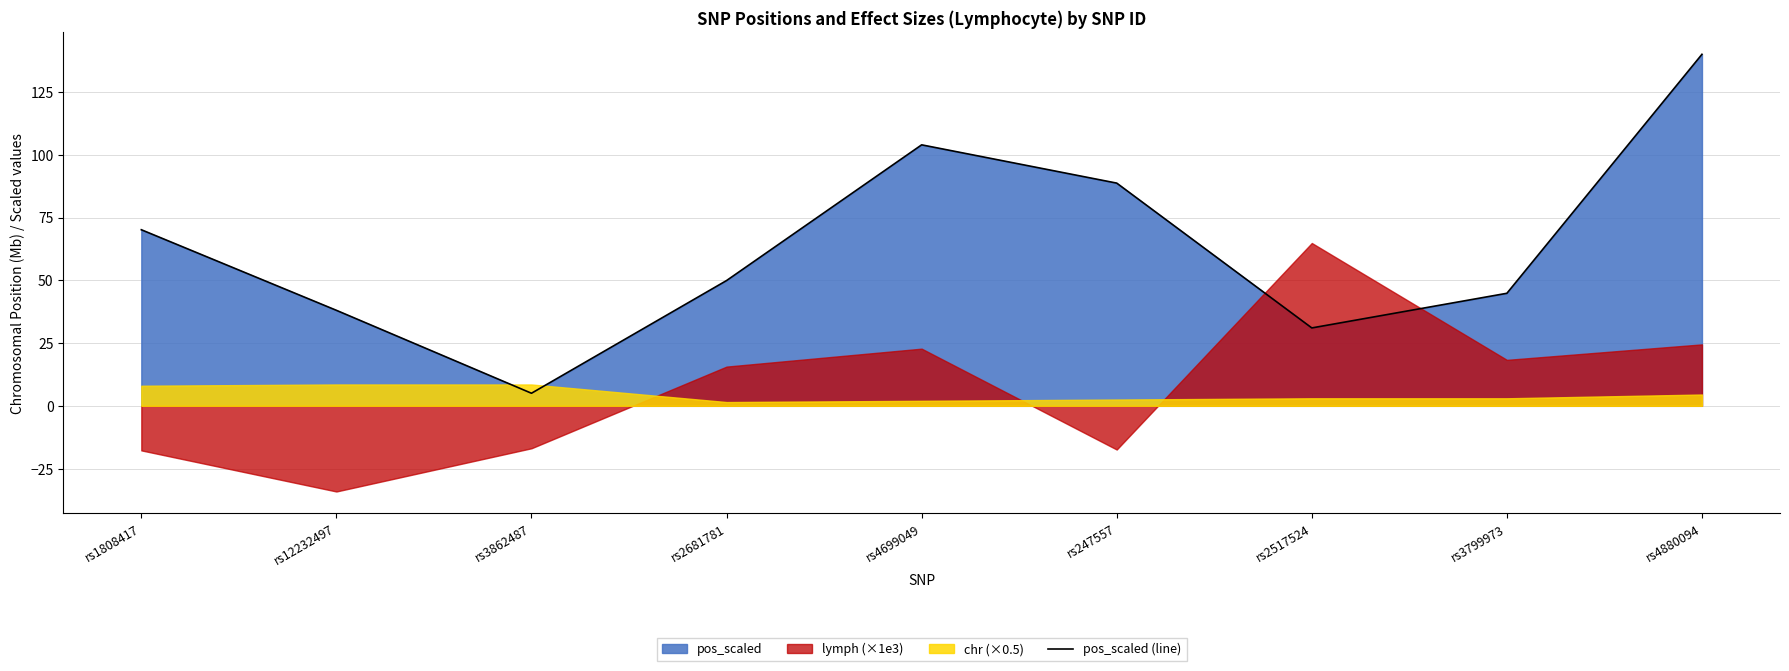

What is the change in value from rs12232497 to rs2517524?

-7.0